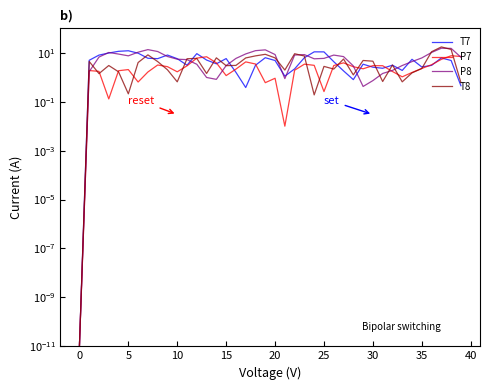

The P8 series shows 0.7 at 30. True or false?

True